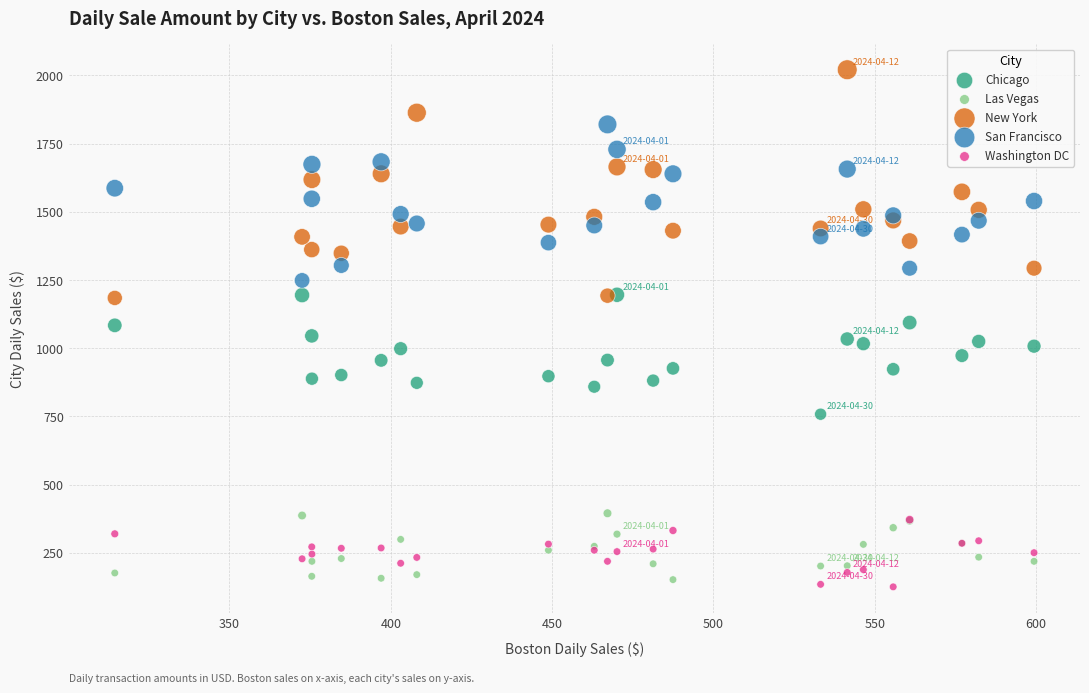

What are all the series names shown in the legend?

Chicago, Las Vegas, New York, San Francisco, Washington DC